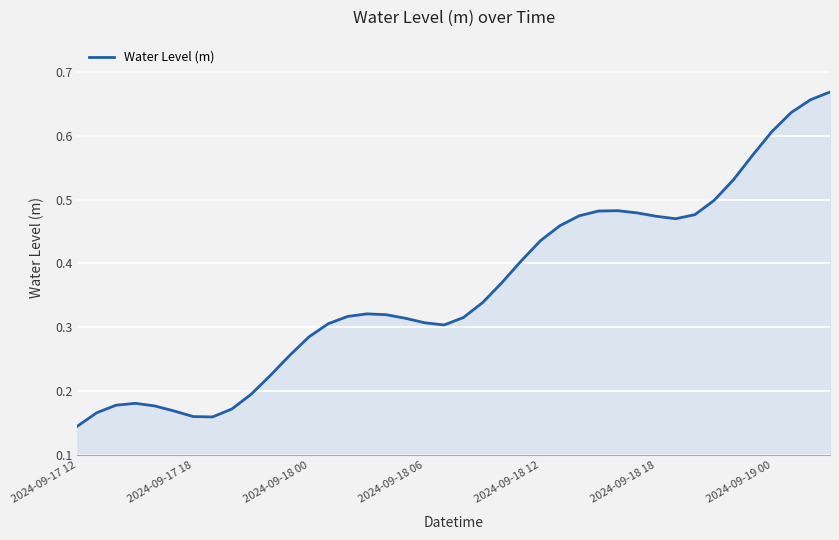

Which label corresponds to the smallest value in the chart?

2024-09-17 12